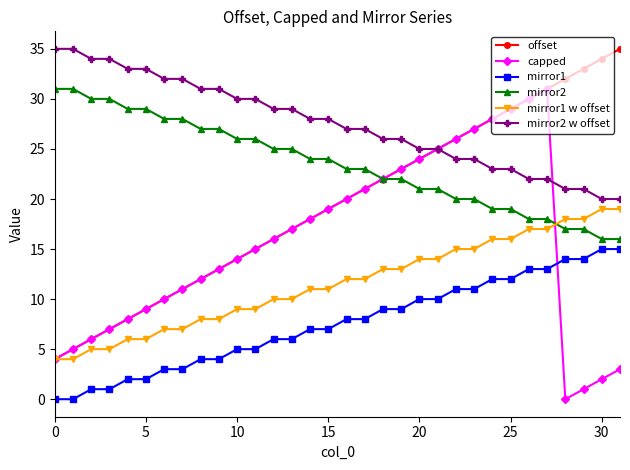

True or false: mirror1 and mirror2 cross at least once.

False